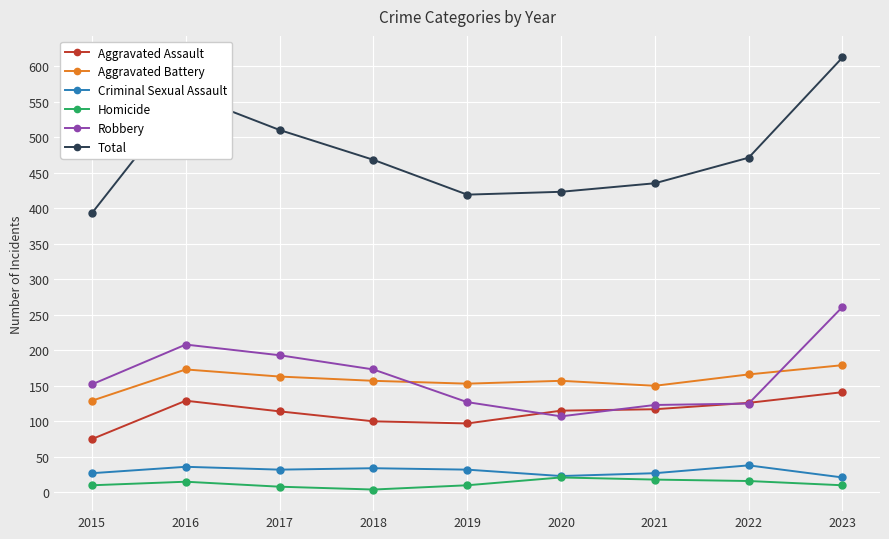

The value of Aggravated Battery at 2020 is 263. True or false?

False